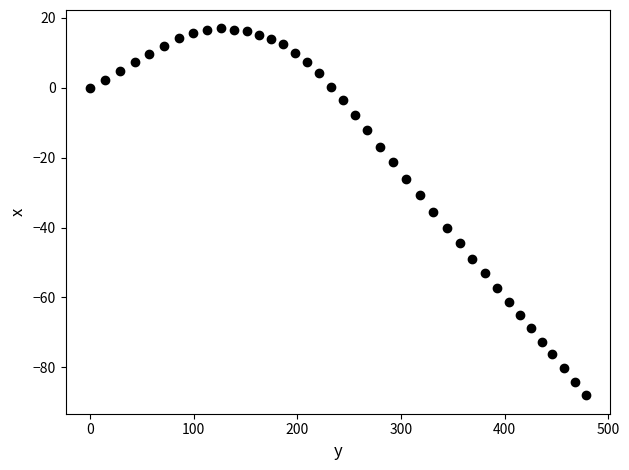

What is the range of X values (max minus min)?

478.1